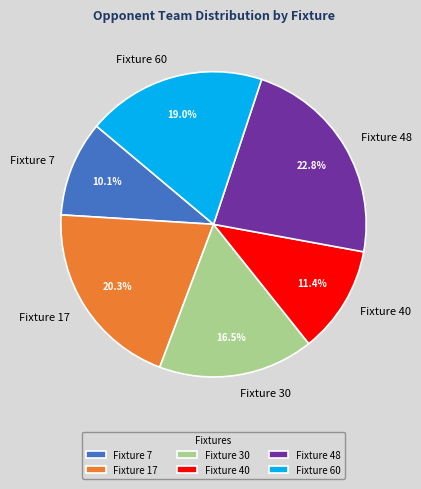

Rank the categories by value from highest to lowest.

Fixture 48, Fixture 17, Fixture 60, Fixture 30, Fixture 40, Fixture 7